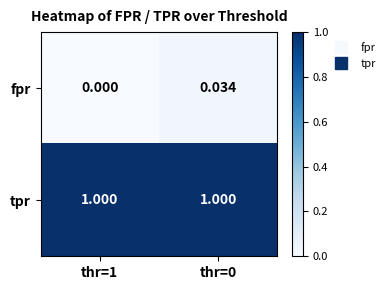

Which series has the largest total across all categories?

tpr